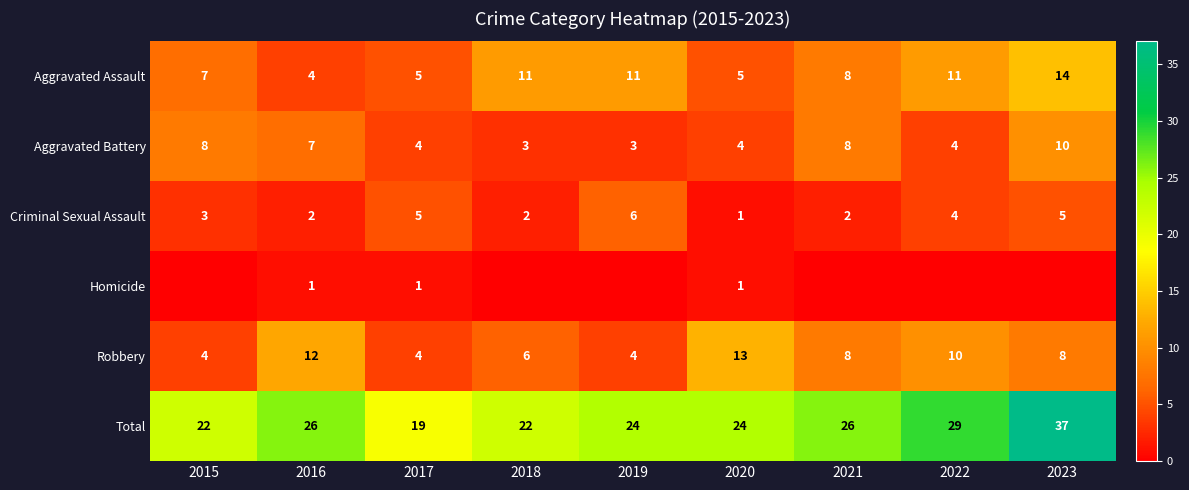

Is it true that Criminal Sexual Assault equals 10 at 2019?

False